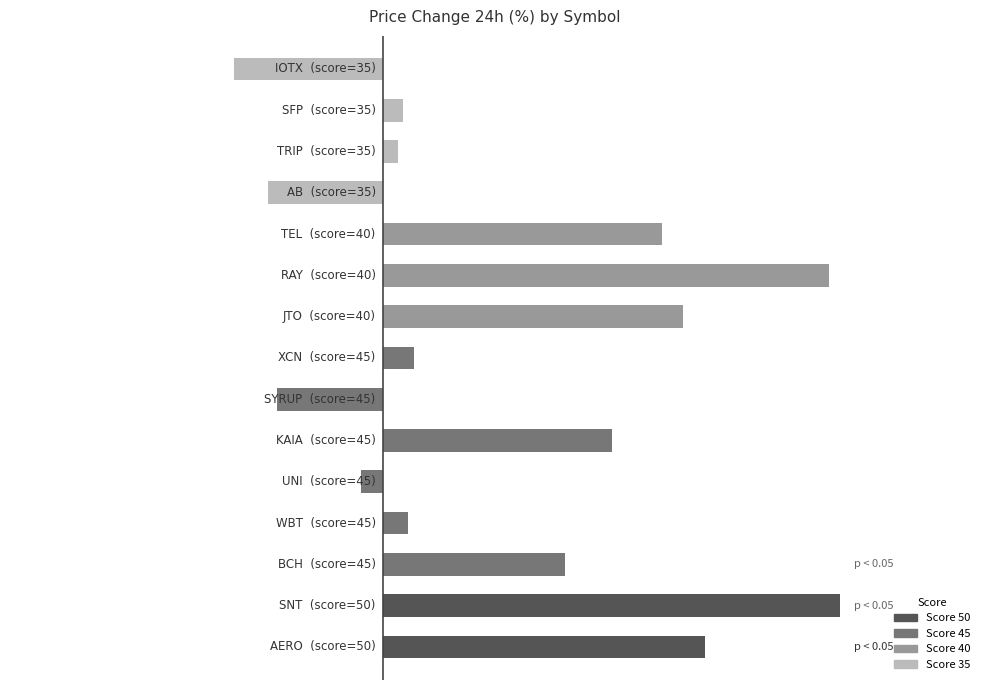

Are the bars horizontal?

Yes